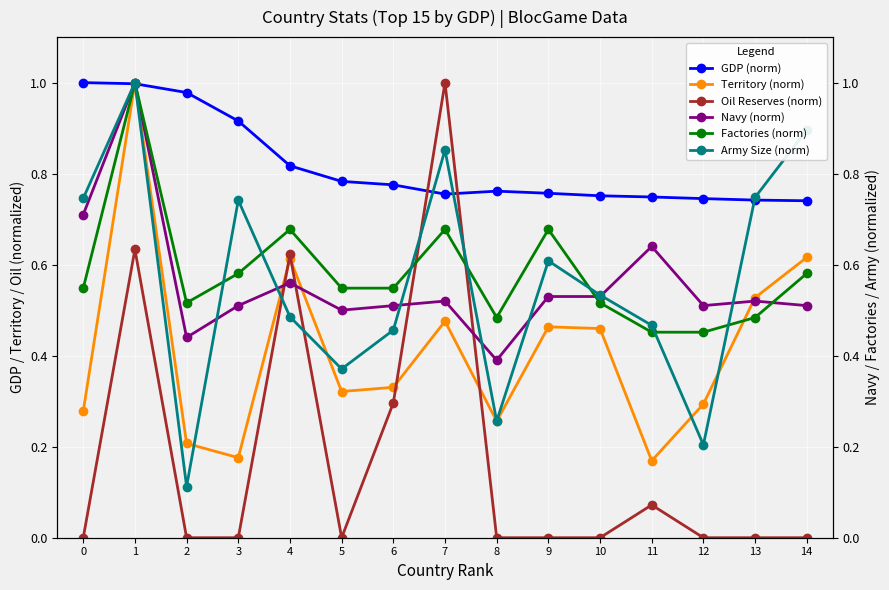

What is the spread (max minus min) of values at 4?

0.3